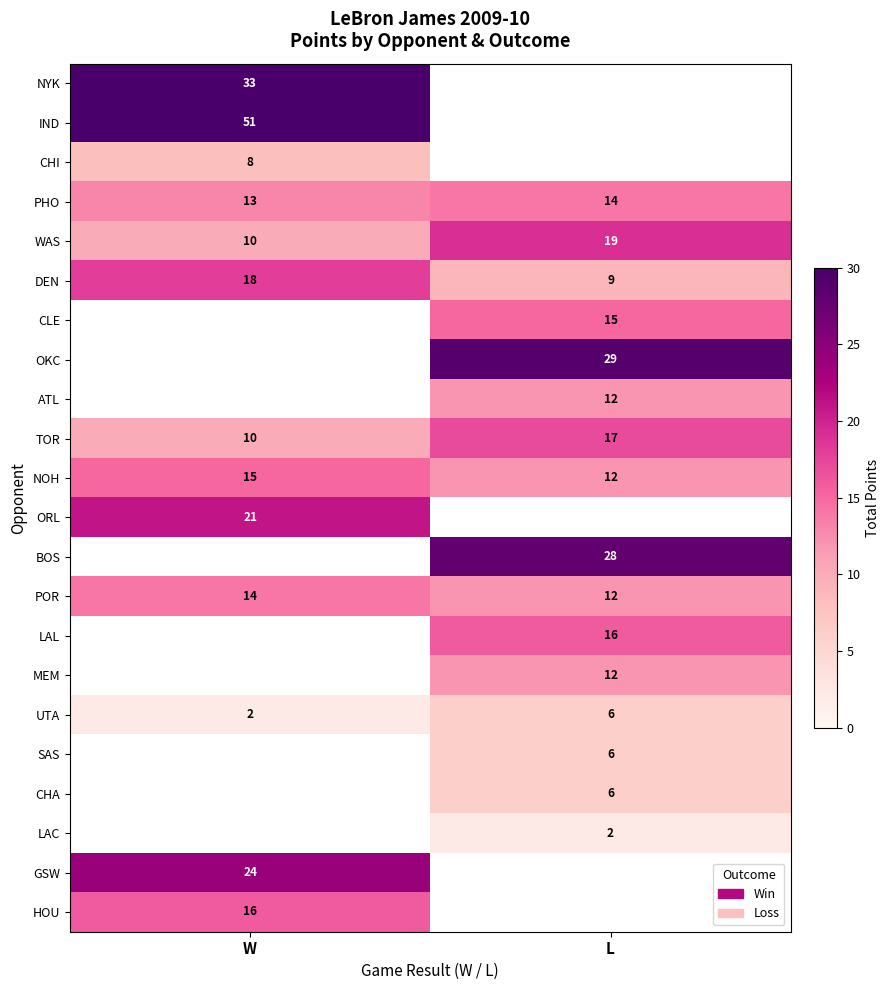

What is the difference between the maximum and minimum values in the DEN series?

9